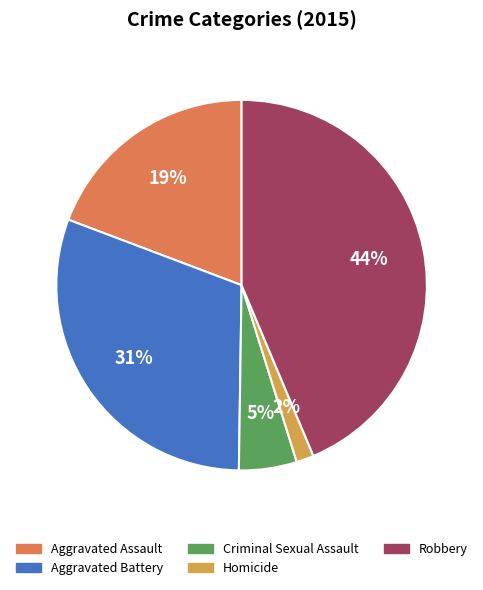

Do Homicide and Aggravated Battery together represent more than half of the pie?

No